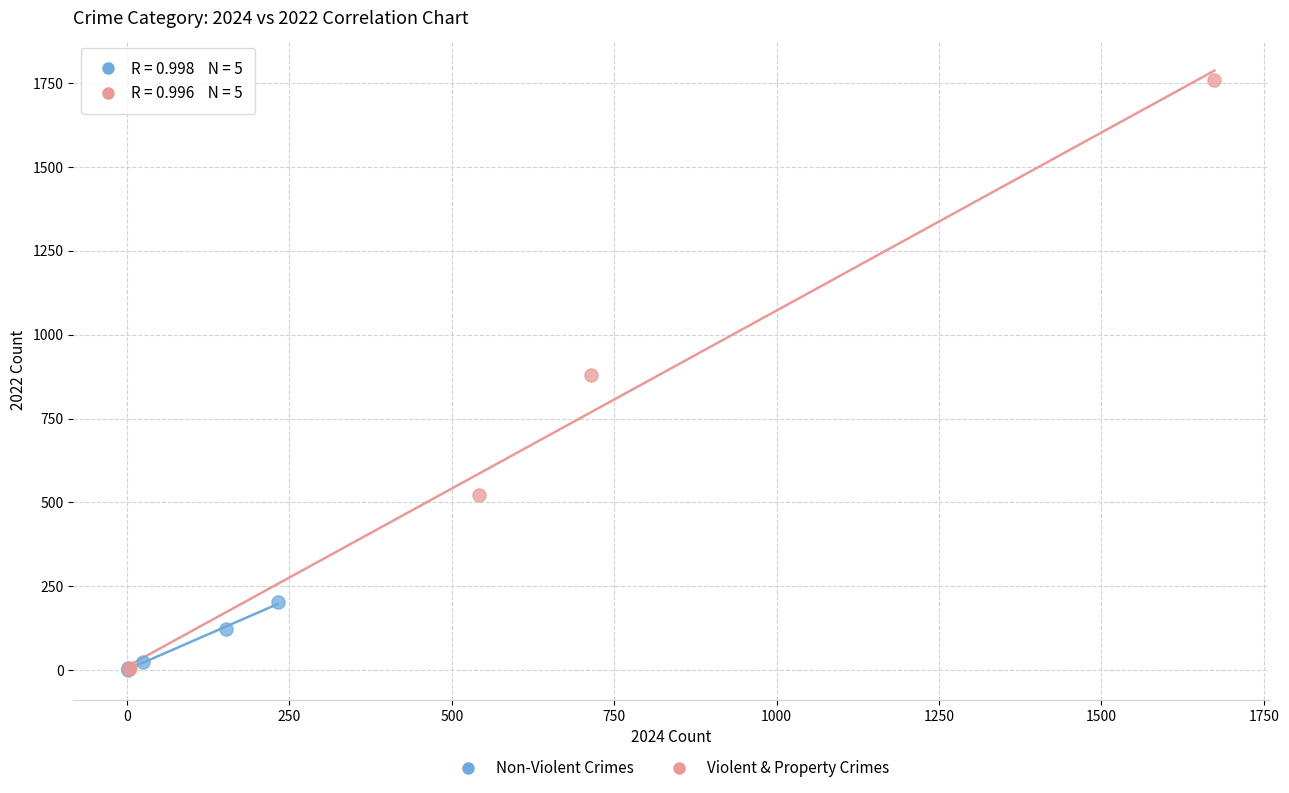

Which series reaches the maximum Y coordinate?

Violent & Property Crimes